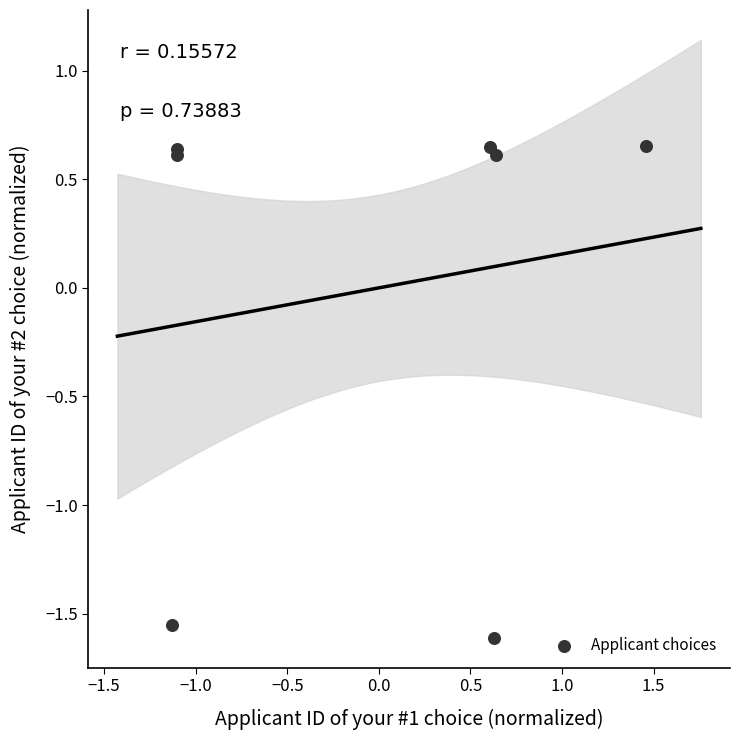

What is the range of X values (max minus min)?

2.6